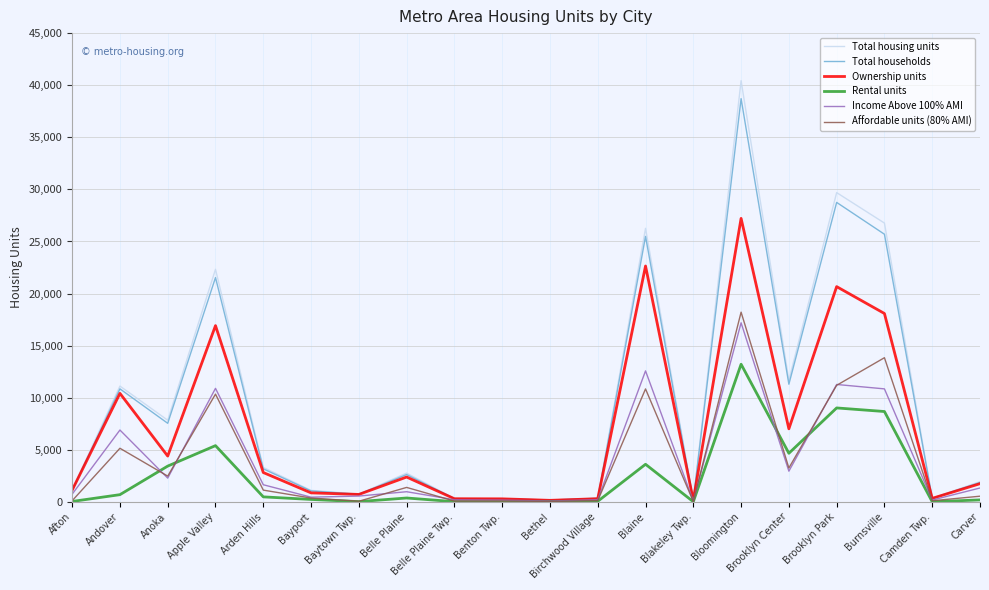

Between Birchwood Village and Brooklyn Center, which series saw the biggest shift?

Total housing units